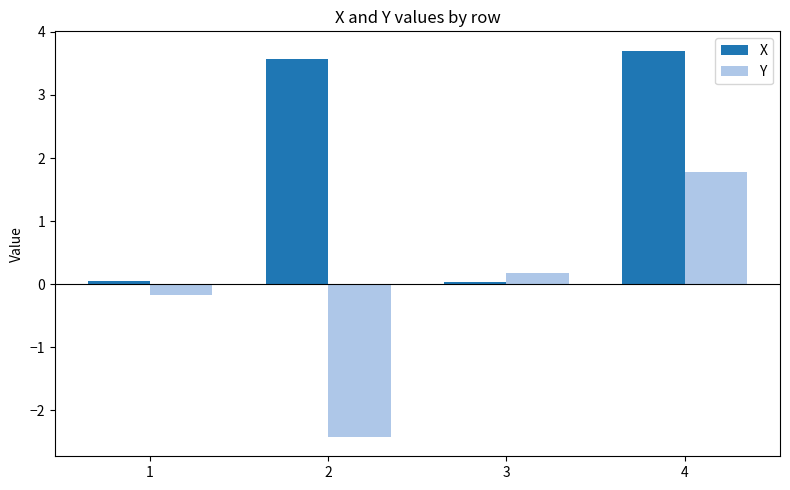

The X series shows 3.7 at 4. True or false?

True